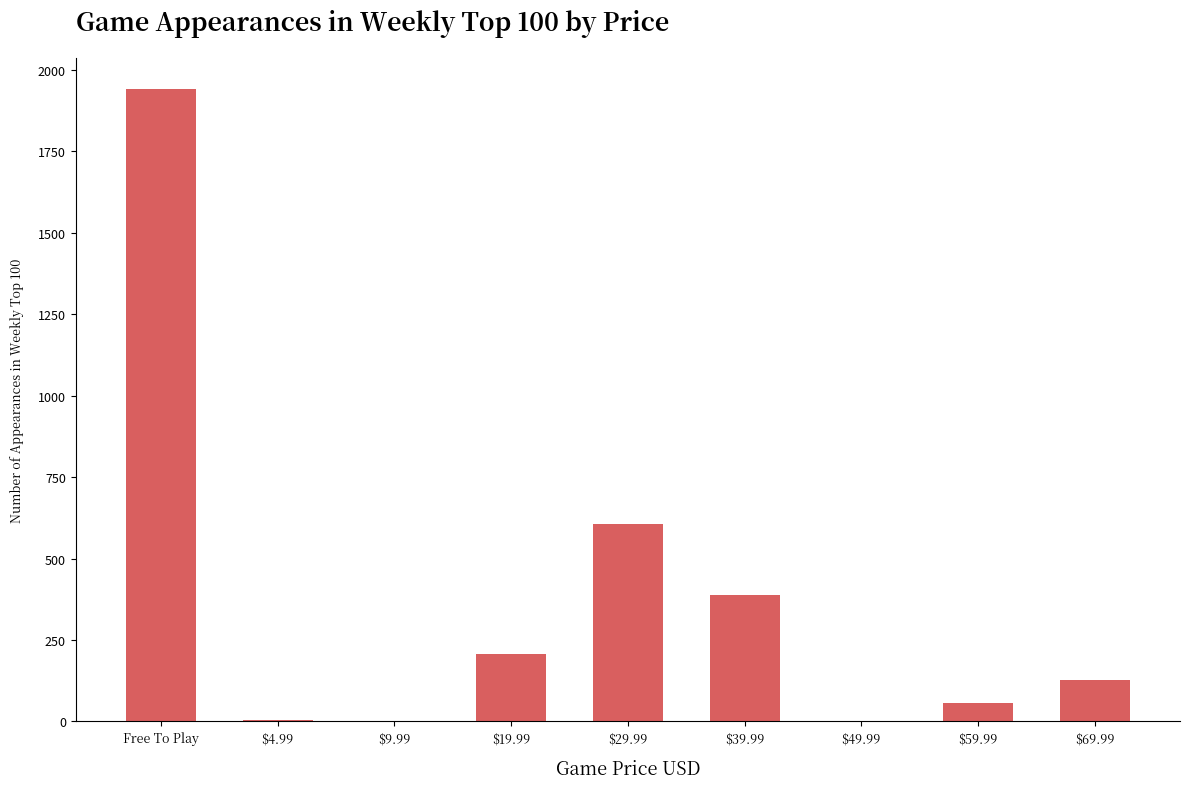

At which label does the data first exceed 128?

Free To Play